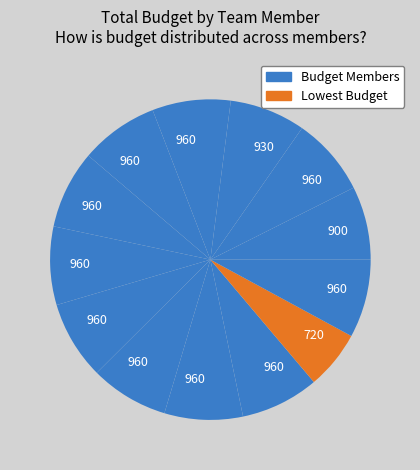

How many slices are in this pie chart?

13